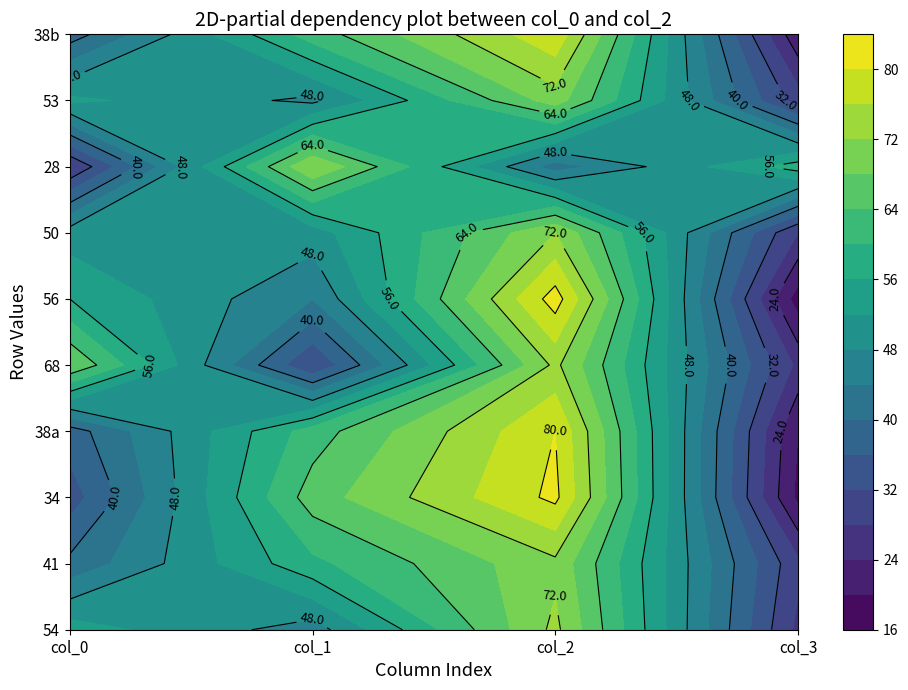

How many values in the 28 series are below 58?

2